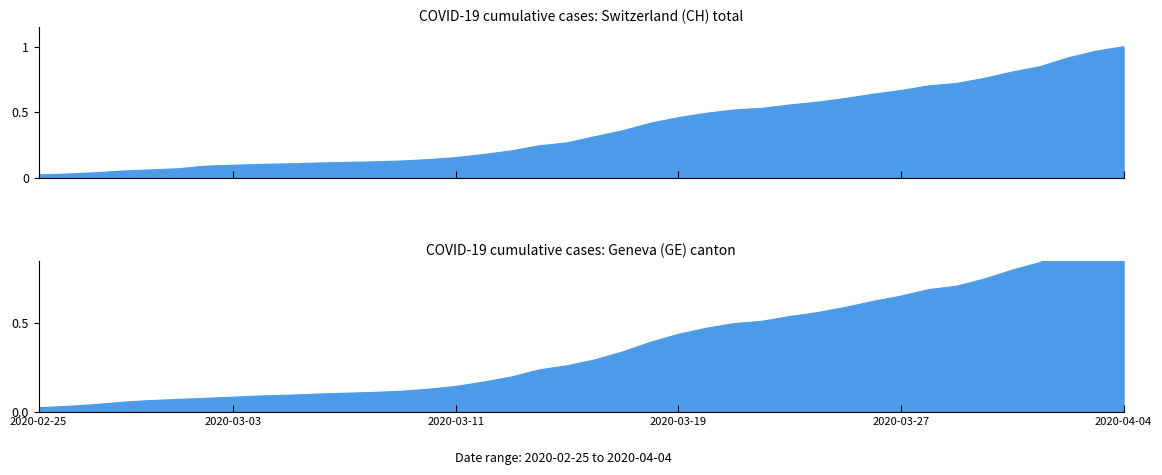

What is the difference between the GE values at 26 and 17?

0.3